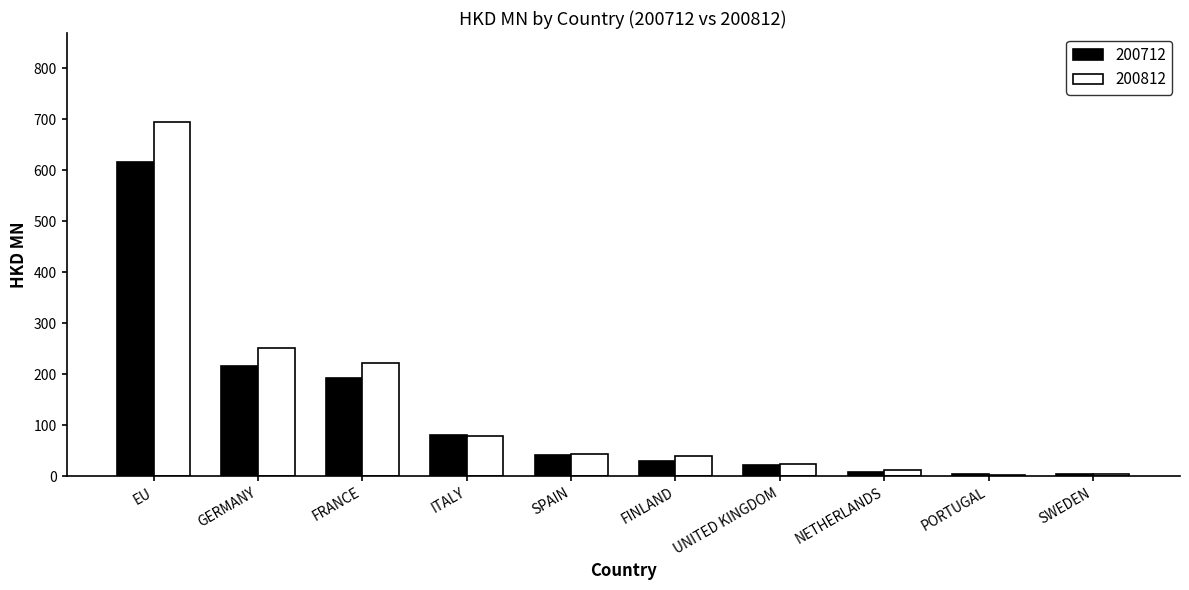

Is it true that 200812 equals 12.3 at NETHERLANDS?

True